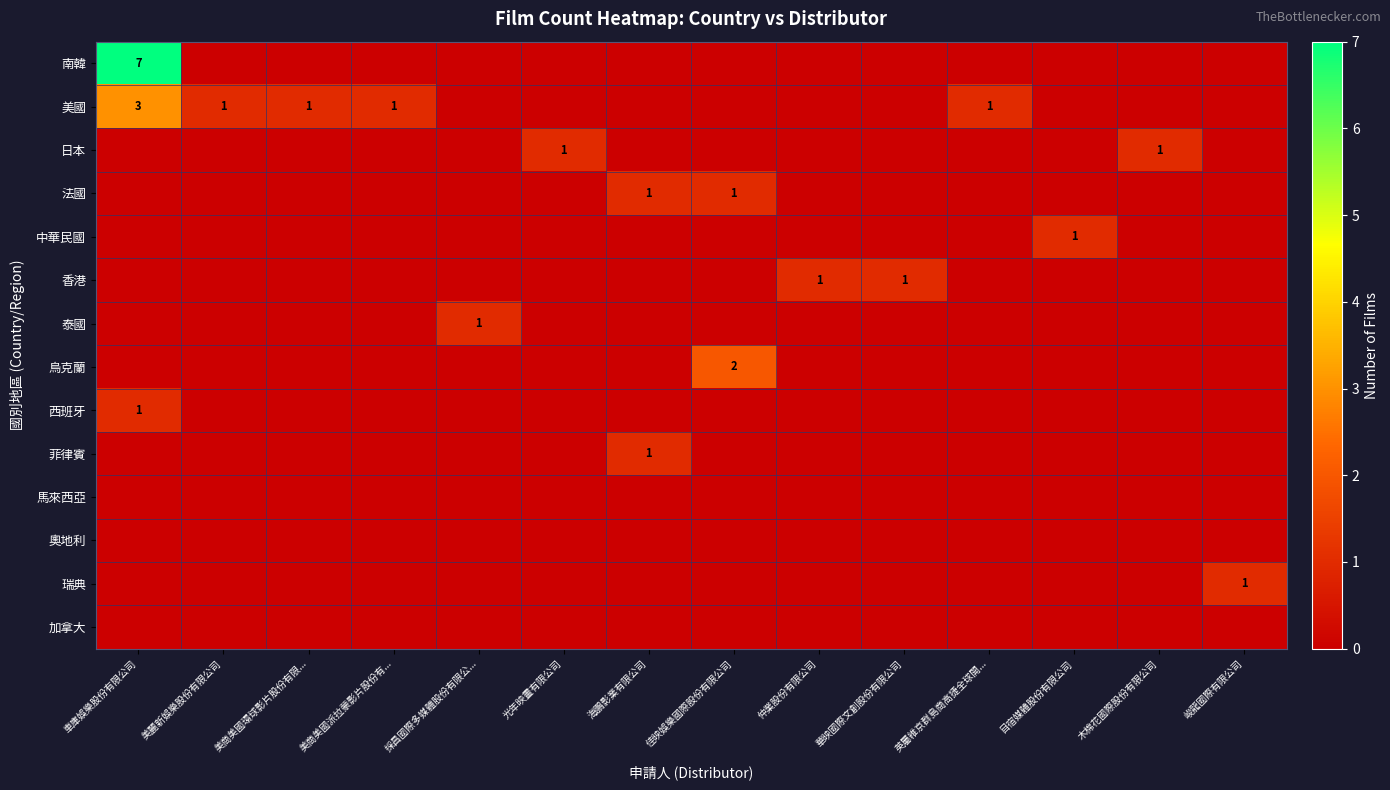

The 加拿大 series shows 0 at 採昌國際多媒體股份有限公.... True or false?

True